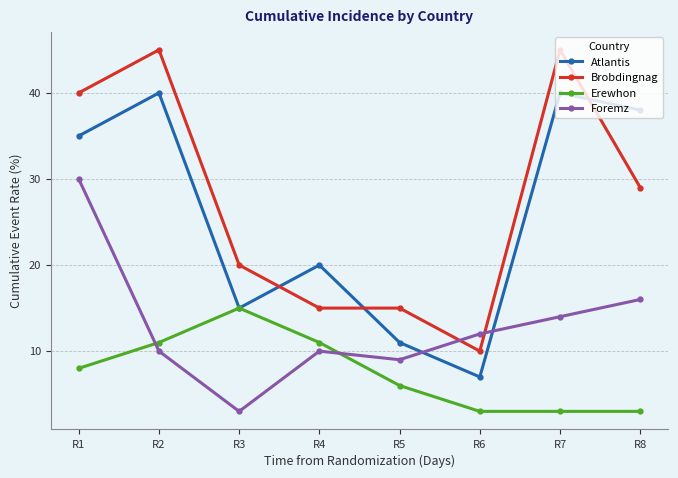

Which series has the largest total across all categories?

Brobdingnag